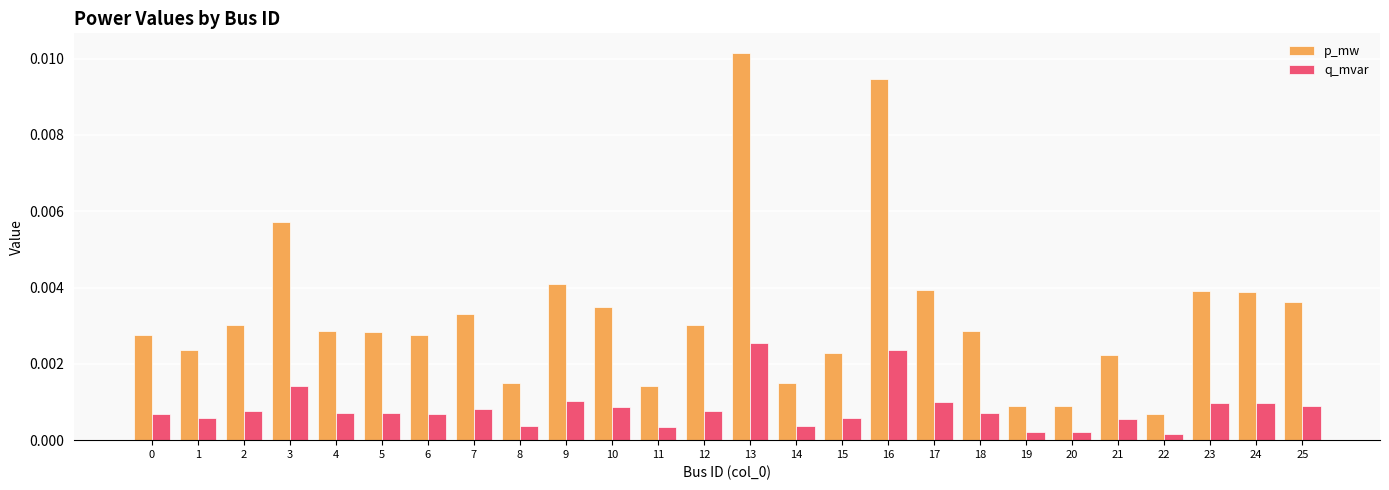

Which series has the largest range (max minus min)?

p_mw